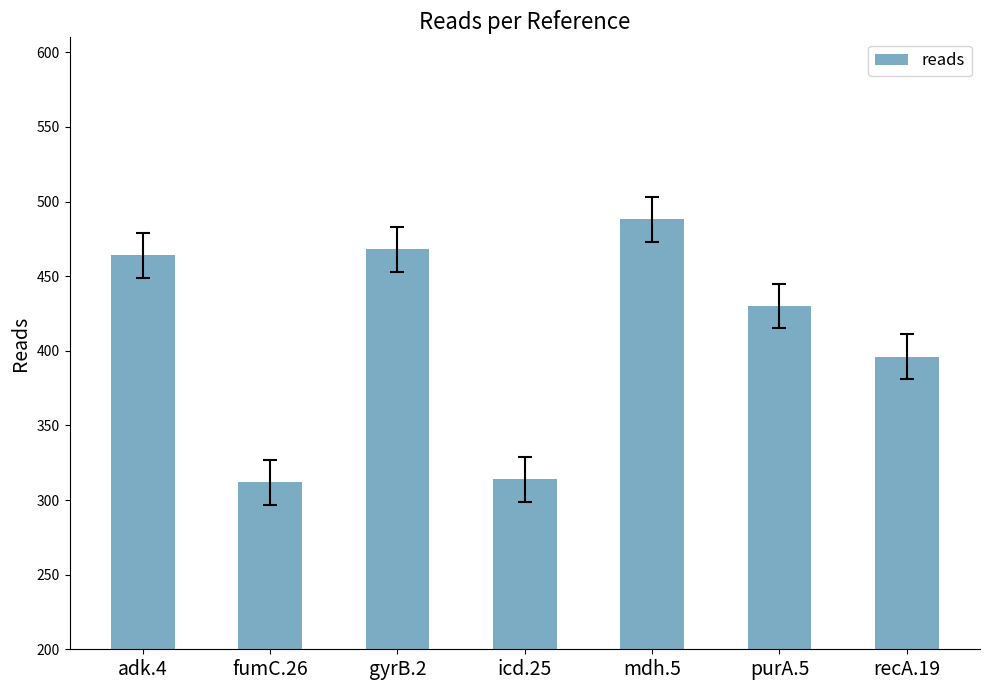

The chart shows a value of 488 at mdh.5. True or false?

True